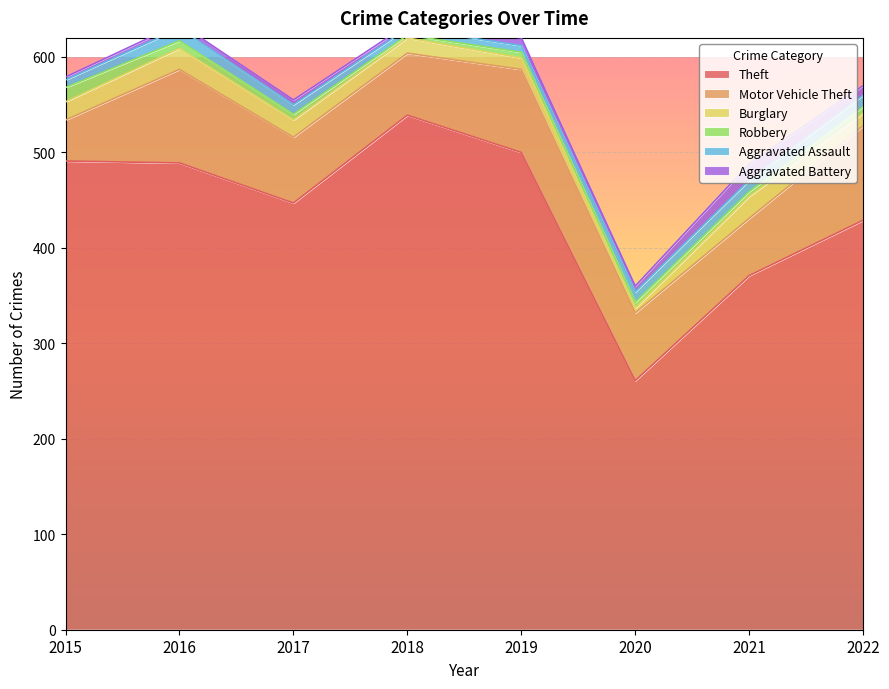

Between 2018 and 2021, which series saw the biggest shift?

Theft